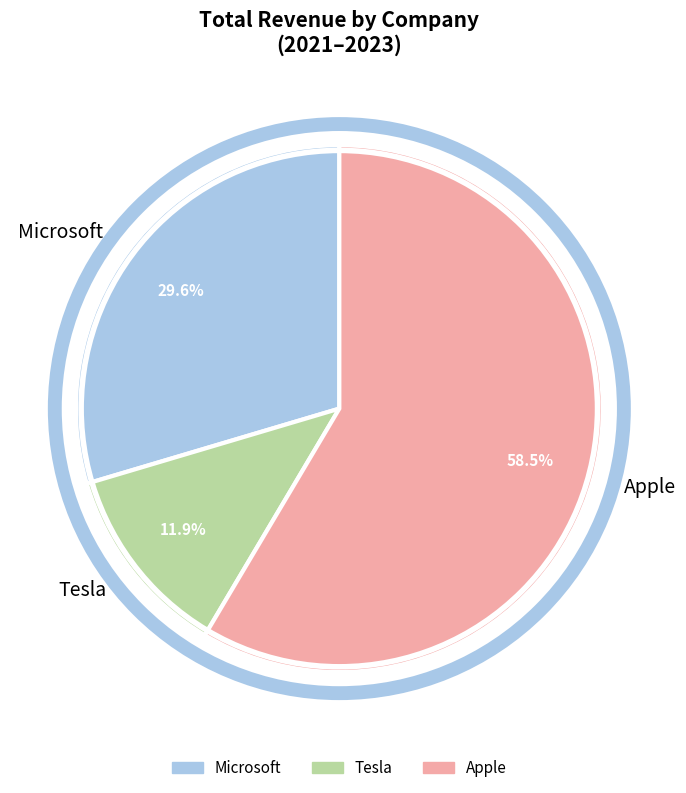

Does Apple account for over 50% of the chart?

Yes